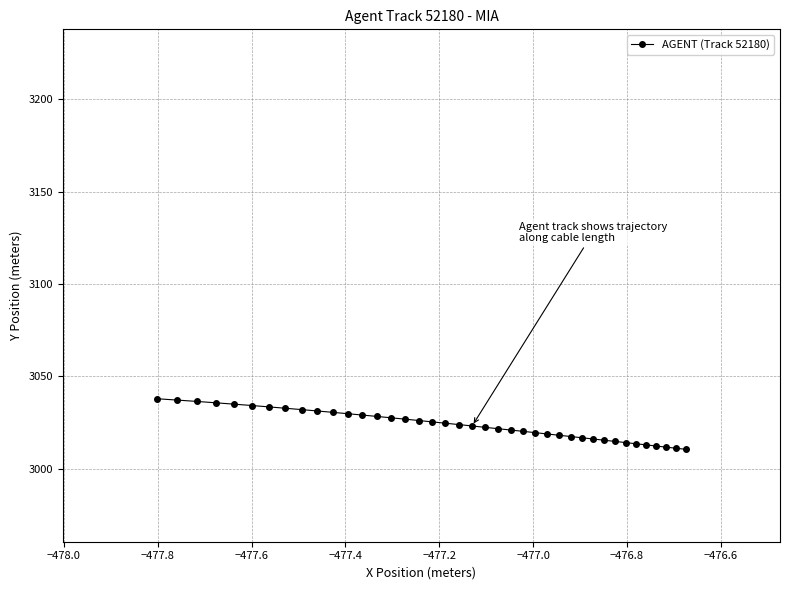

What is the value of the 36th point from the left?

3012.9